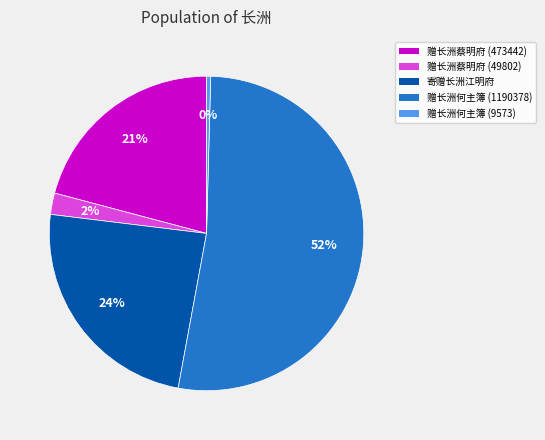

Which category has the smallest portion of the pie?

赠长洲何主簿 (9573)